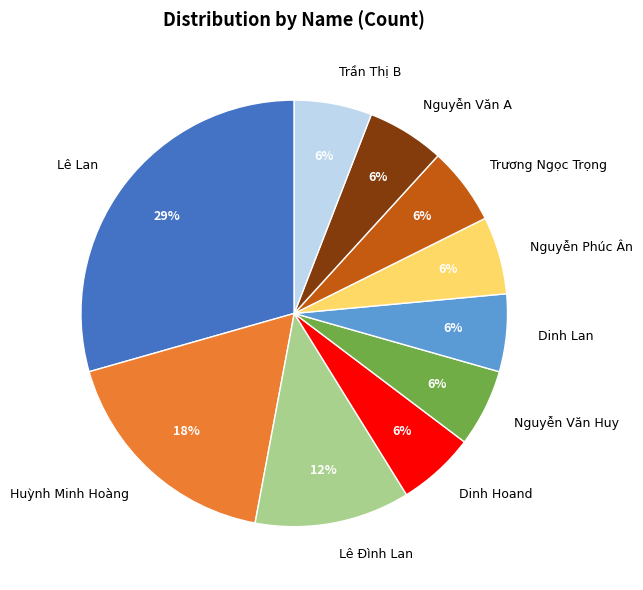

Is the sum of Lê Lan and Trương Ngọc Trọng greater than half?

No